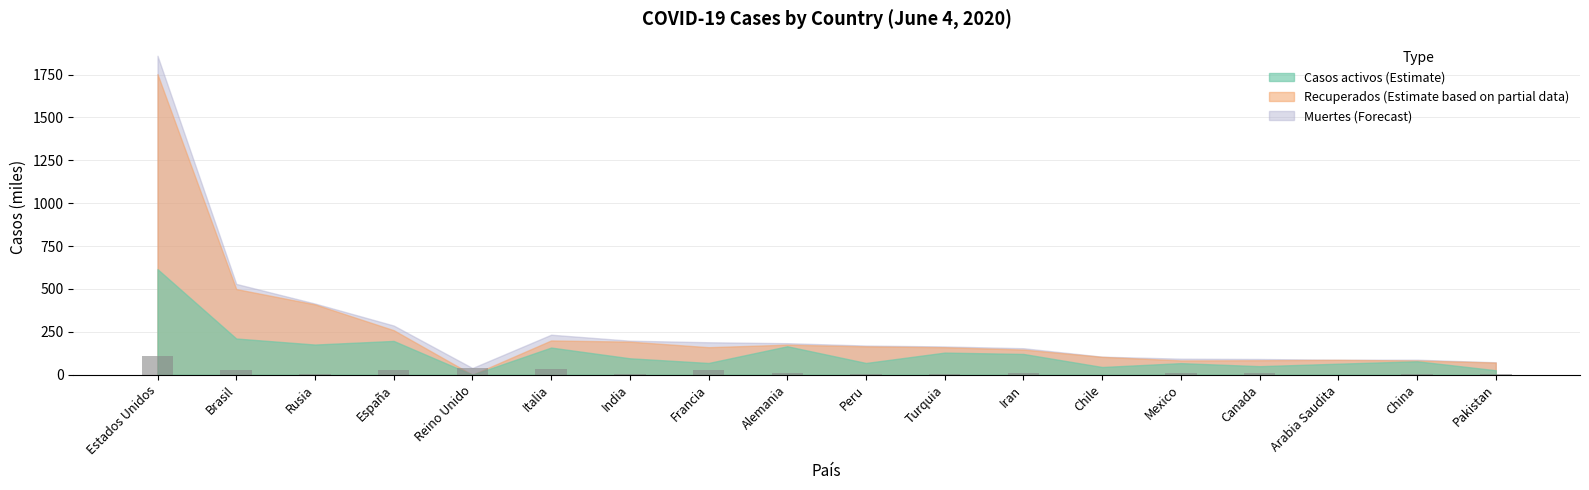

The chart shows a value of 106.9 at Estados Unidos. True or false?

True